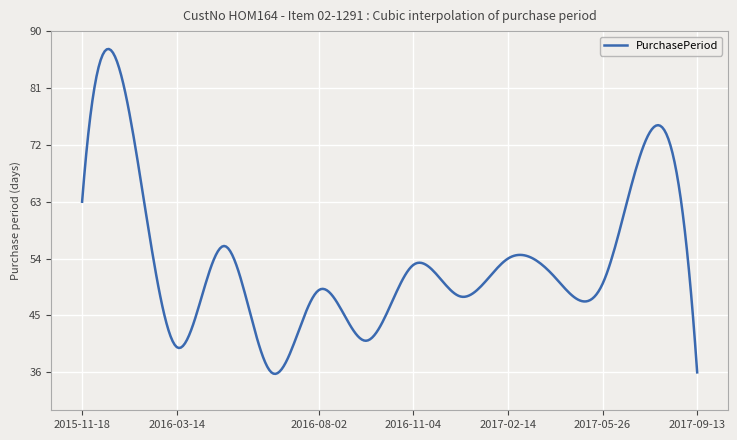

What is the maximum value shown in the chart?

87.2